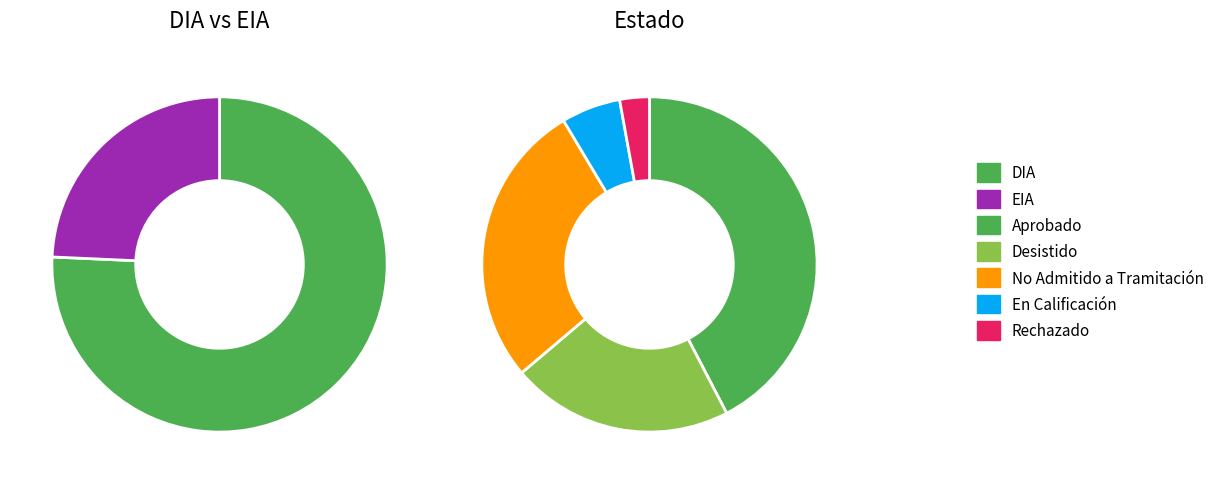

Which category accounts for the majority?

DIA